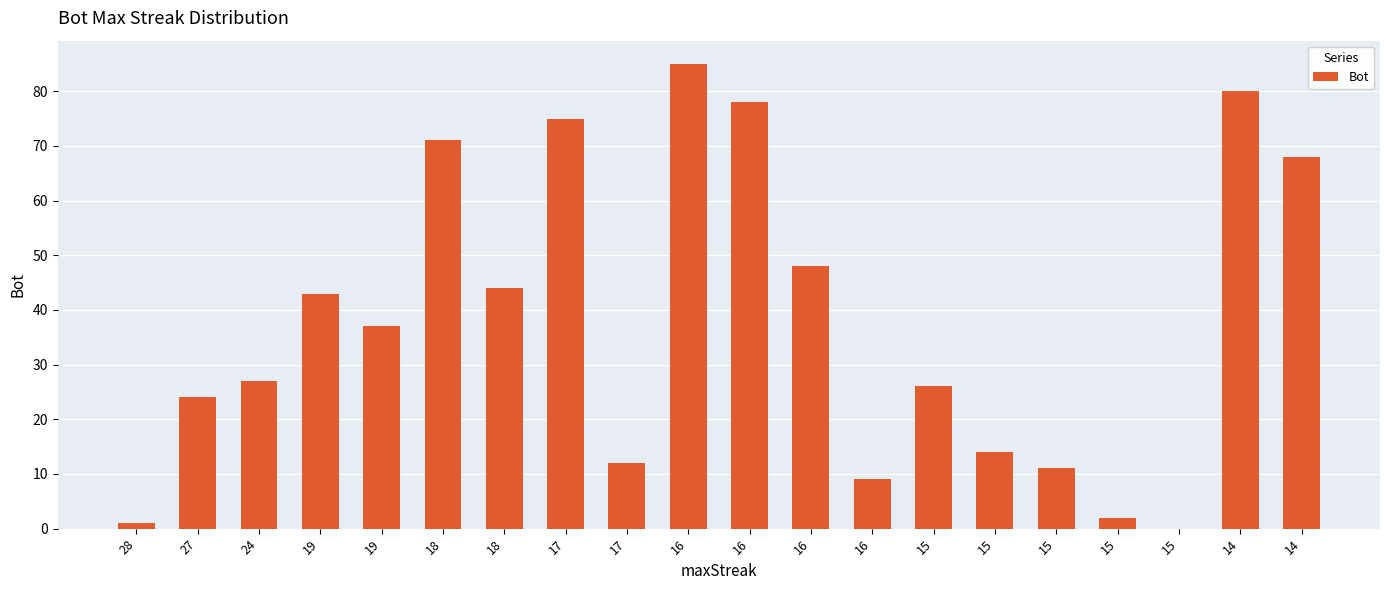

At which label does the data first exceed 37?

19